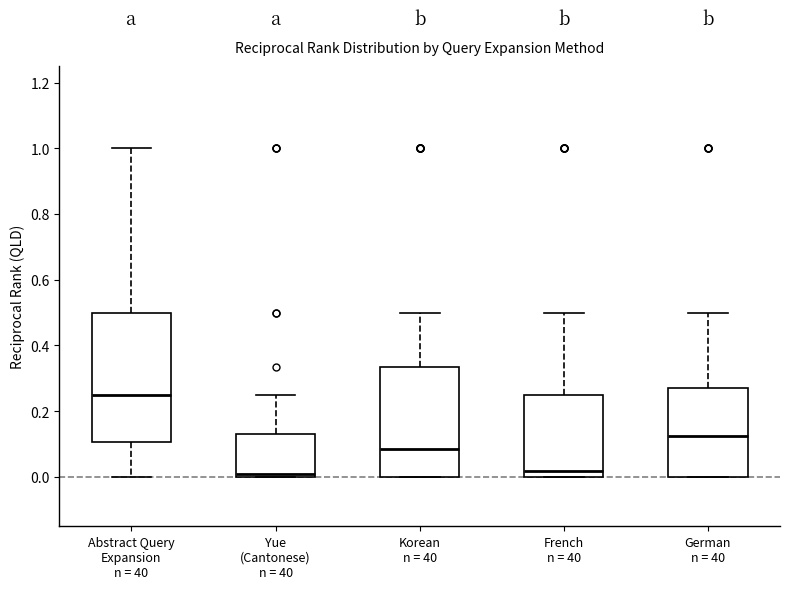

Where is the lower edge of the box for German n = 40 on the y-axis? The values are not printed on the chart, so give them approximately, as read against the axis.

0.00